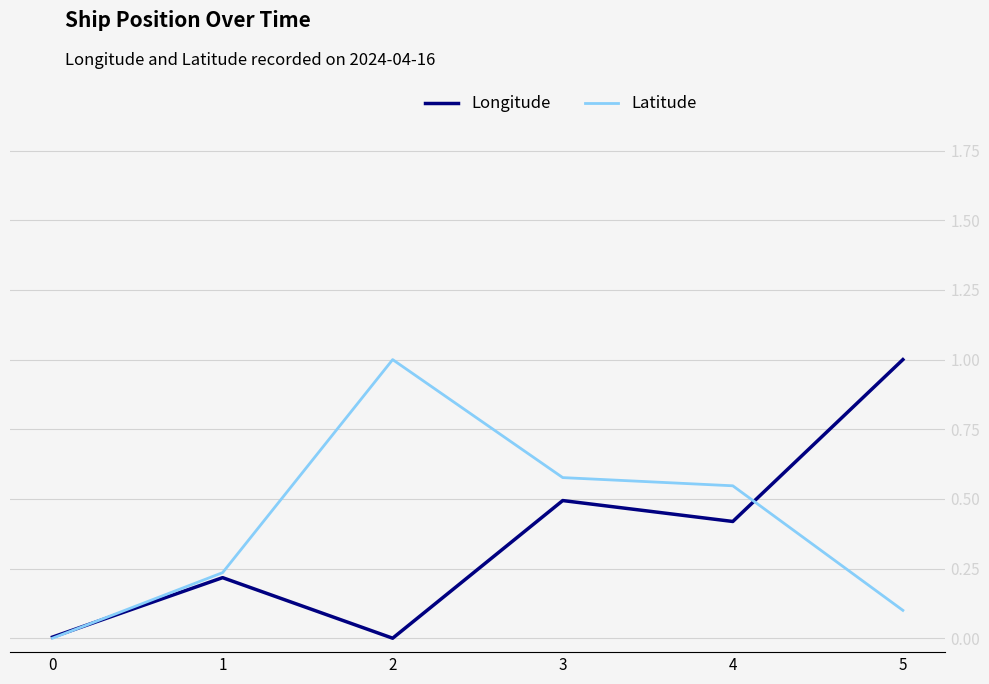

Which series changed the most between 1 and 2?

Latitude